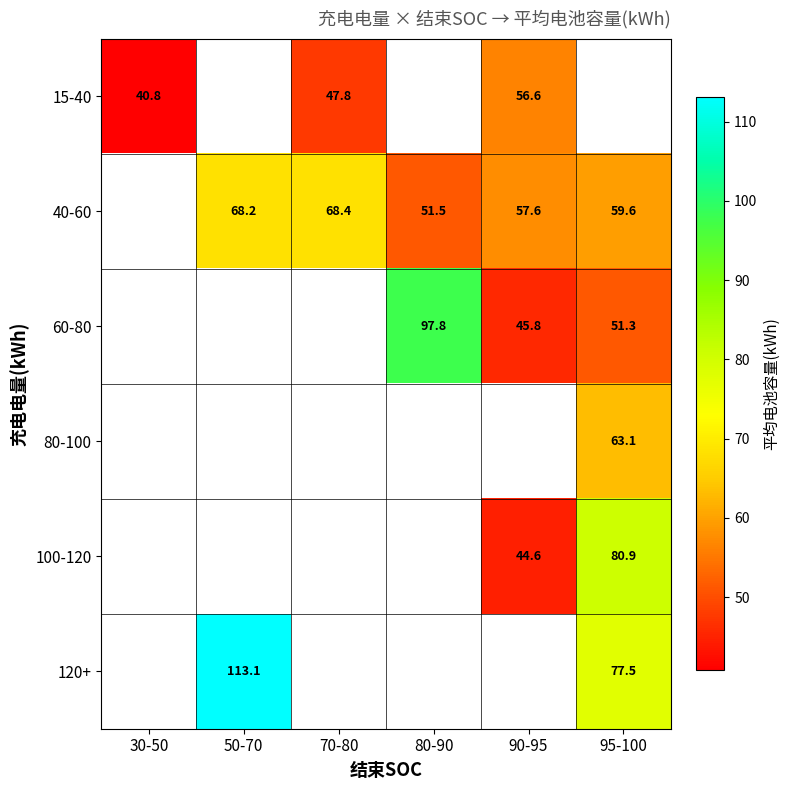

Between 90-95 and 70-80, which is larger?

90-95